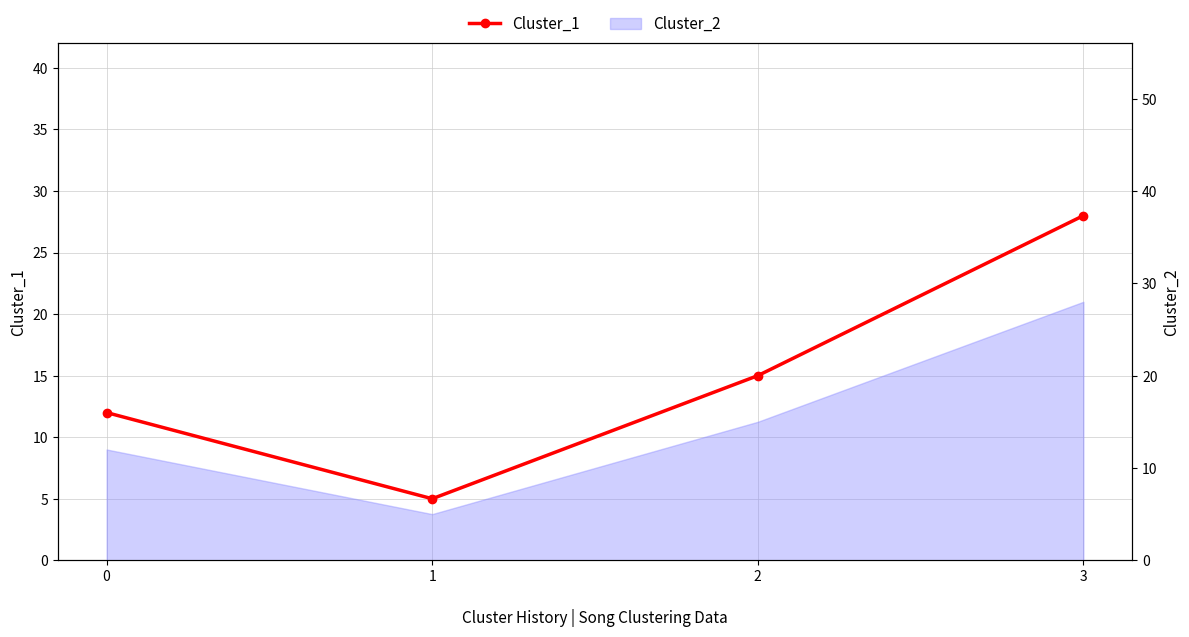

What is the minimum value shown in the chart?

5